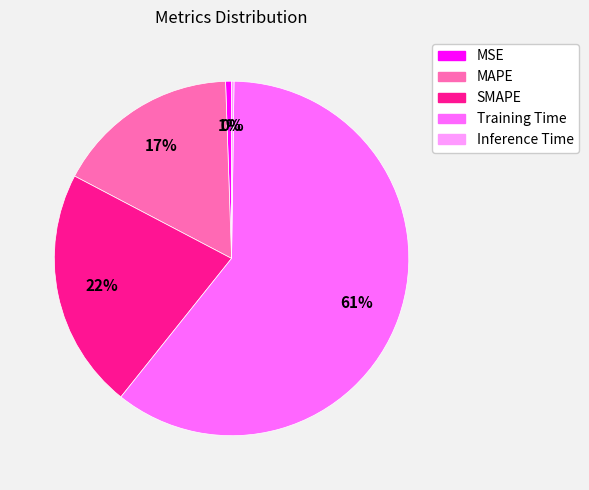

To the nearest percent, what is the combined percentage of SMAPE and MAPE?

39%